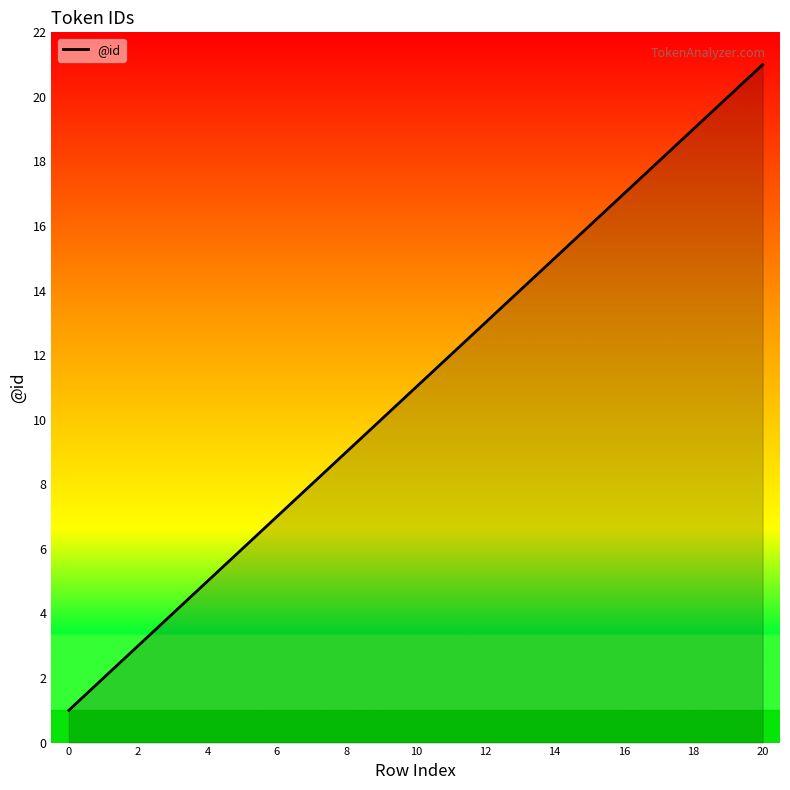

What is the smallest value displayed?

1